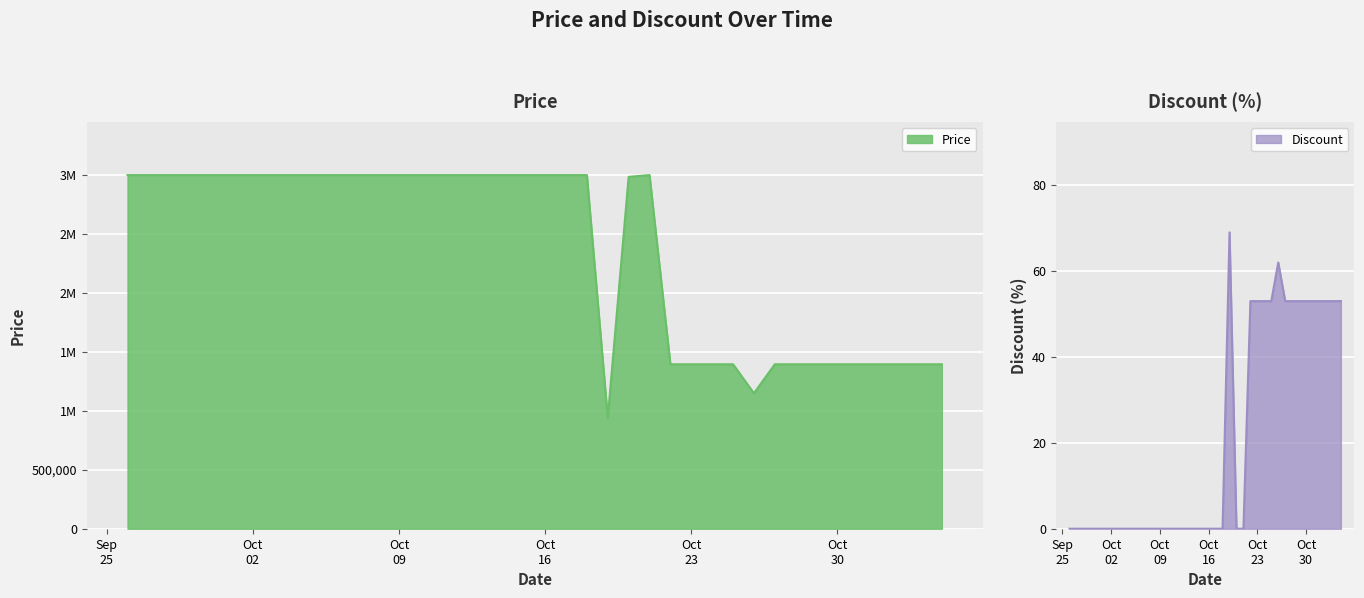

Reading right to left, extract all data points from this chart.

Price: 1395000	1395000	1395000	1395000	1395000	1395000	1395000	1395000	1395000	1149000	1395000	1395000	1395000	1395000	3000000	2985000	939000	3000000	3000000	3000000	3000000	3000000	3000000	3000000	3000000	3000000	3000000	3000000	3000000	3000000	3000000	3000000	3000000	3000000	3000000	3000000	3000000	3000000	3000000	3000000
Discount: 53	53	53	53	53	53	53	53	53	62	53	53	53	53	0	0	69	0	0	0	0	0	0	0	0	0	0	0	0	0	0	0	0	0	0	0	0	0	0	0